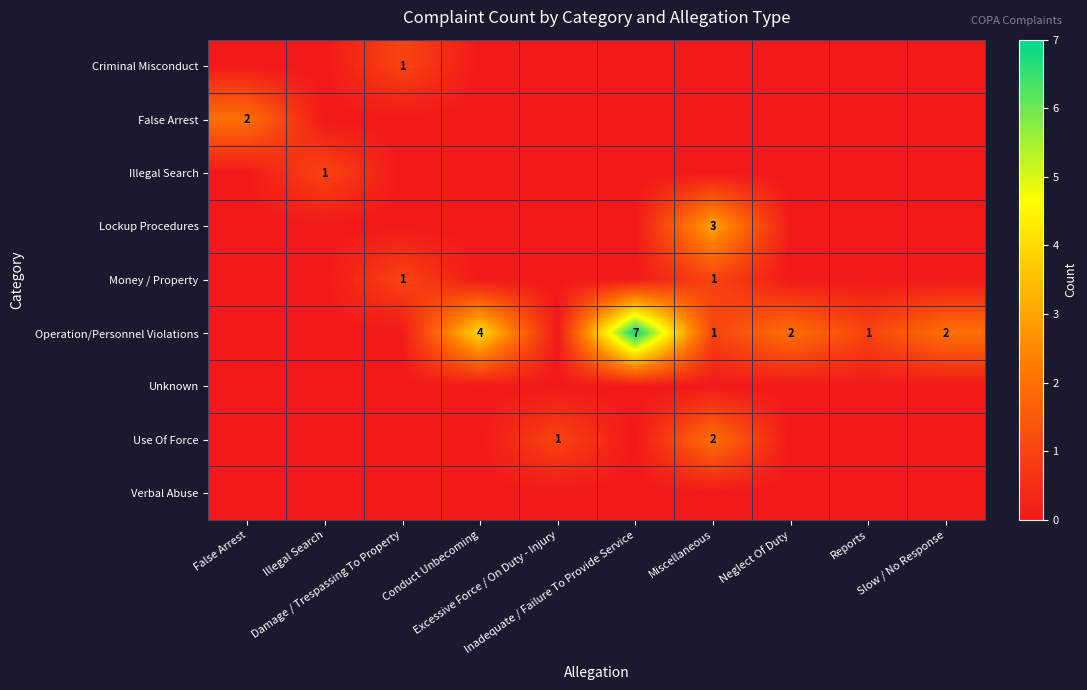

How many data points in Criminal Misconduct are above 0?

1